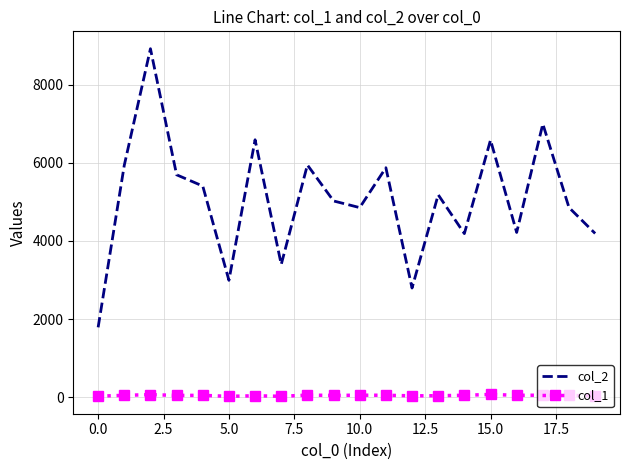

What are all the series names shown in the legend?

col_2, col_1